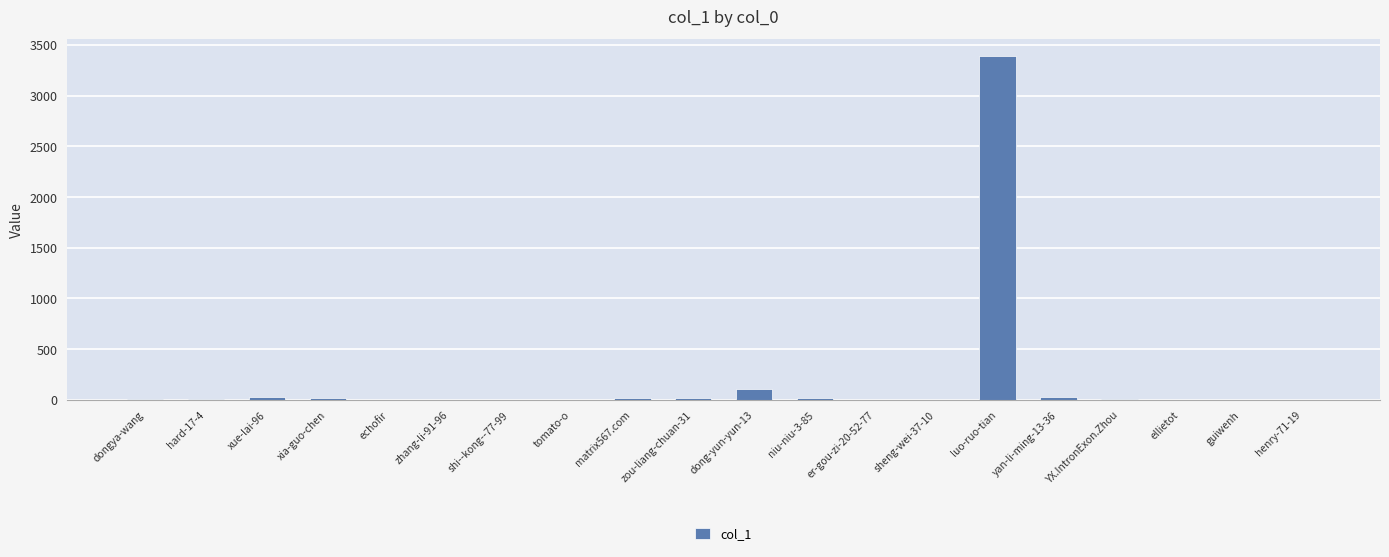

What is the sum of all values?

3628